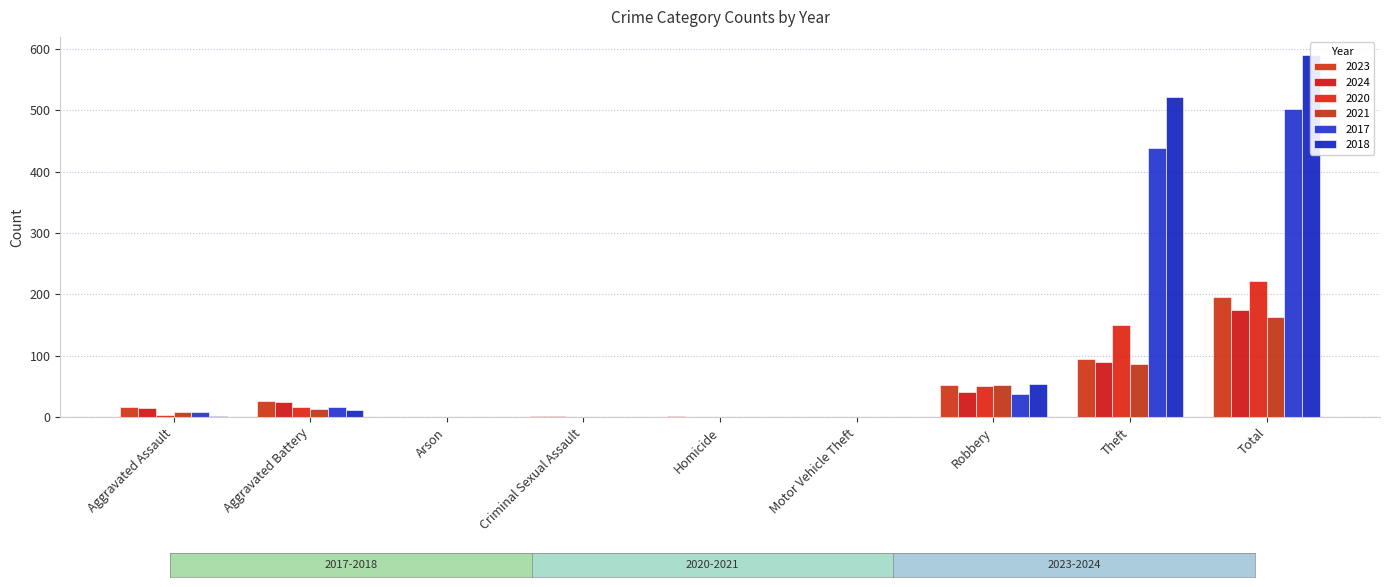

What is the greatest value displayed?

590